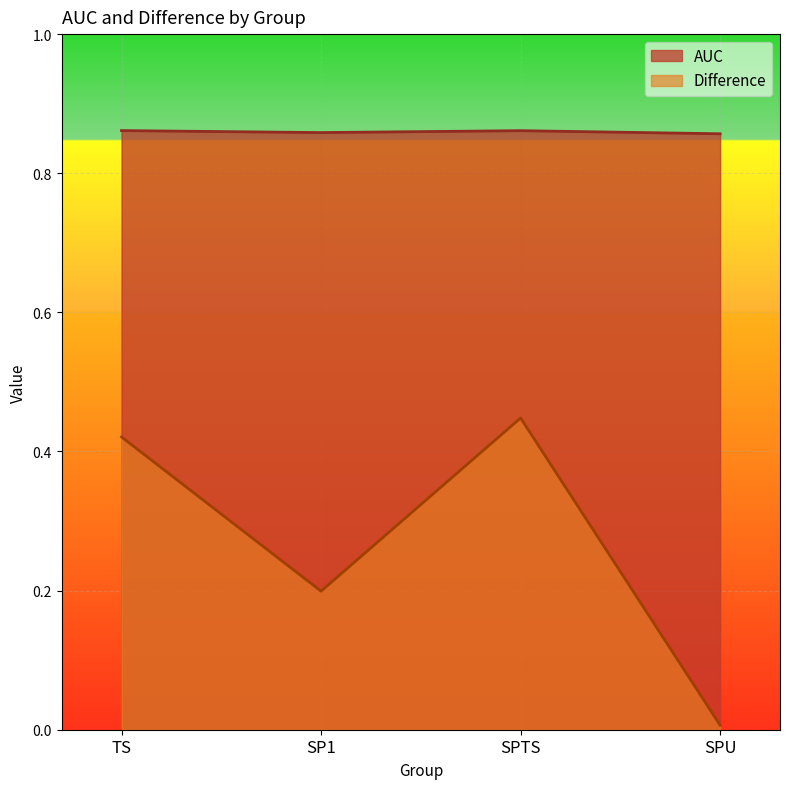

Which category has the lowest value in the AUC series?

SPU